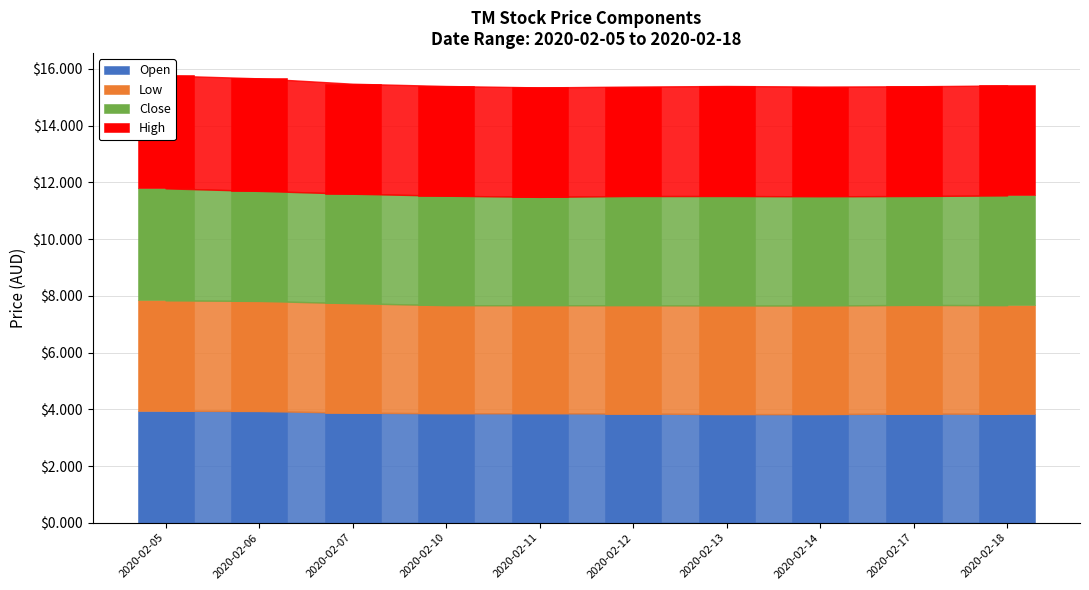

What is the sum of the Close values at 2020-02-10 and 2020-02-17?

7.7